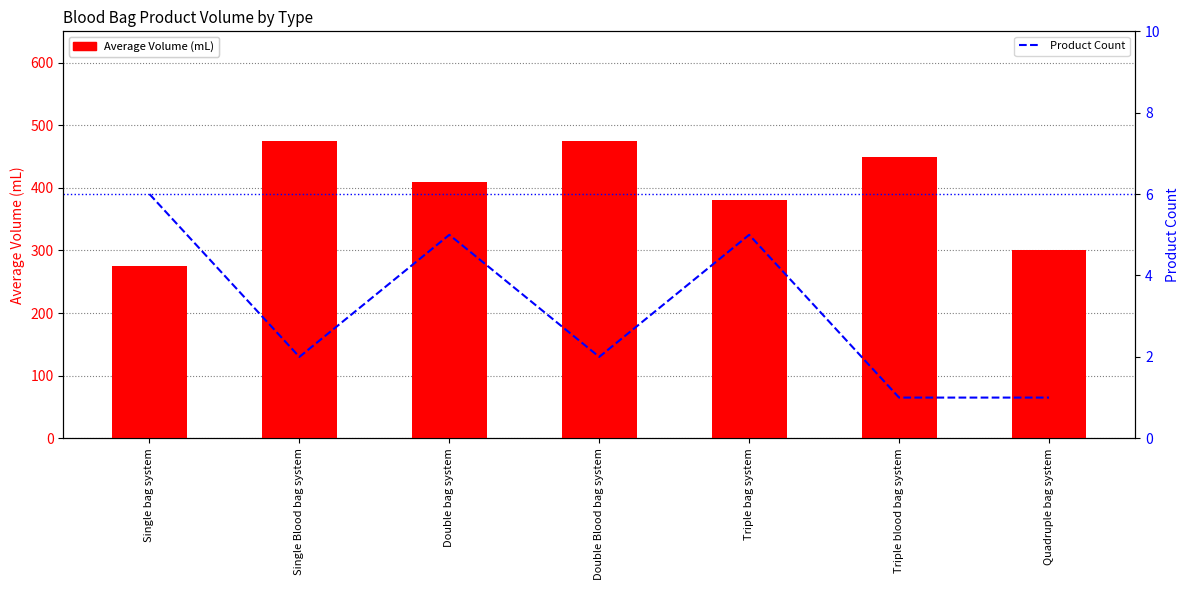

Which series has the largest total across all categories?

Average Volume (mL)